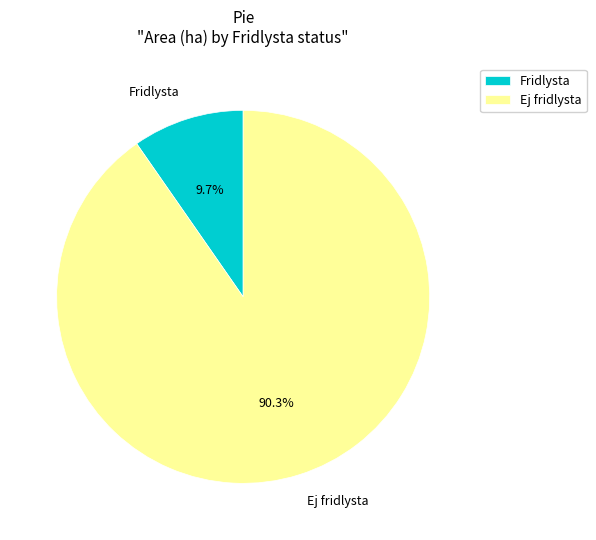

Is there a majority slice in this chart?

Yes